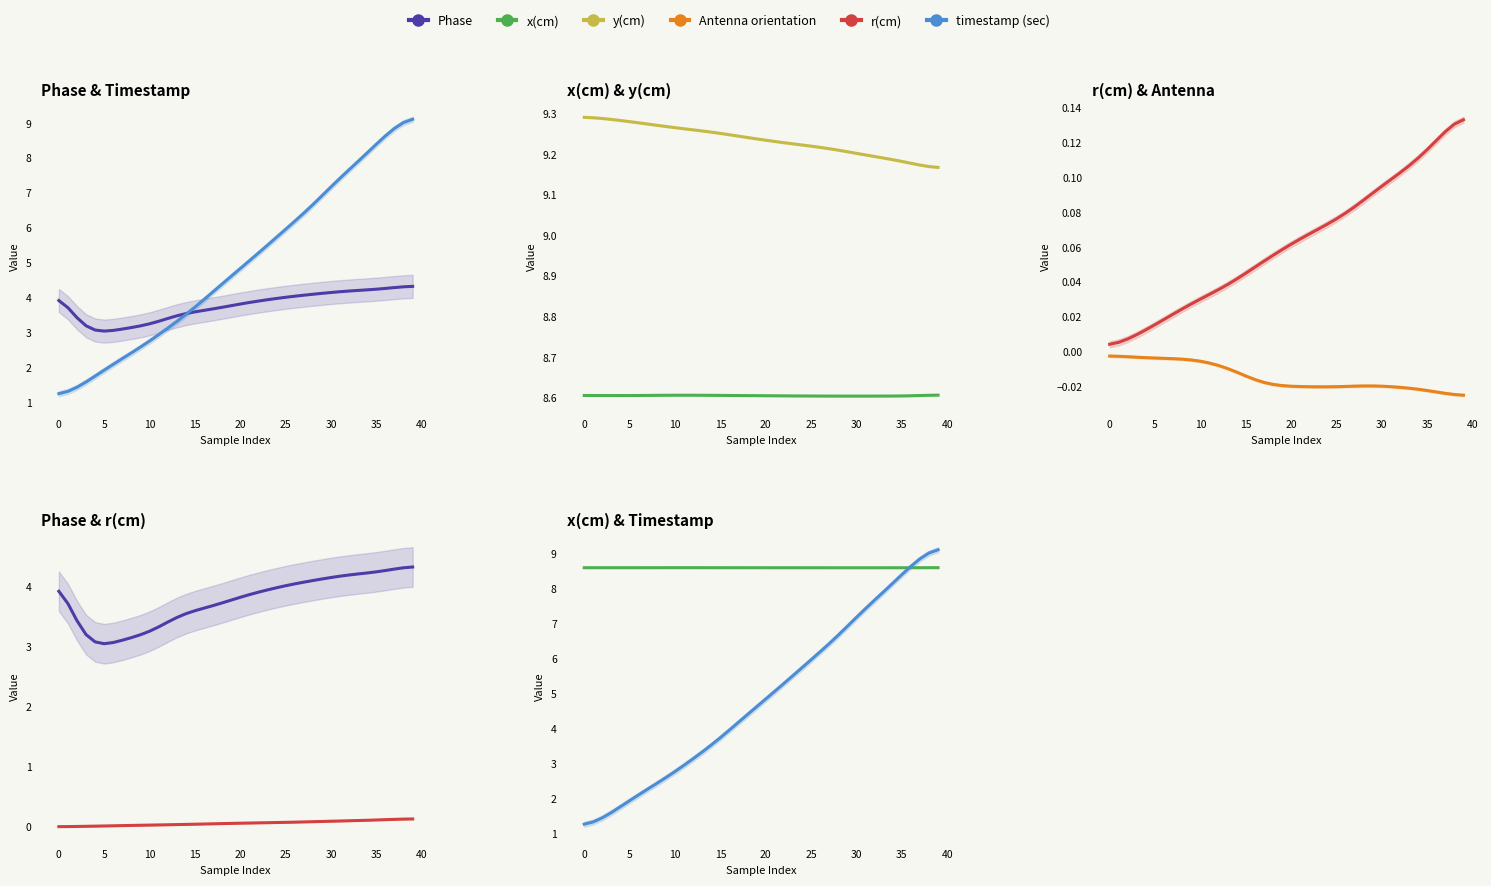

Does the chart have visible grid lines?

No